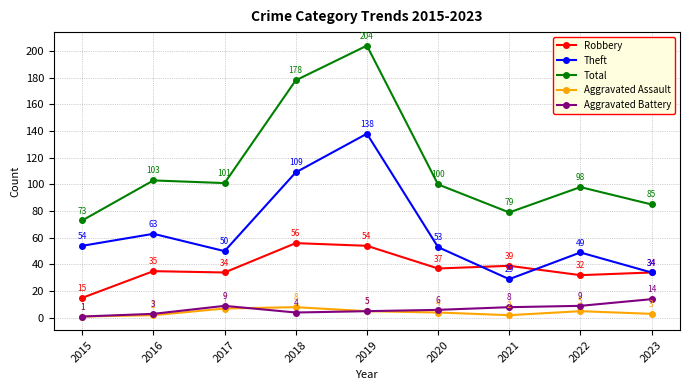

At which category is the sum across all series the highest?

2019